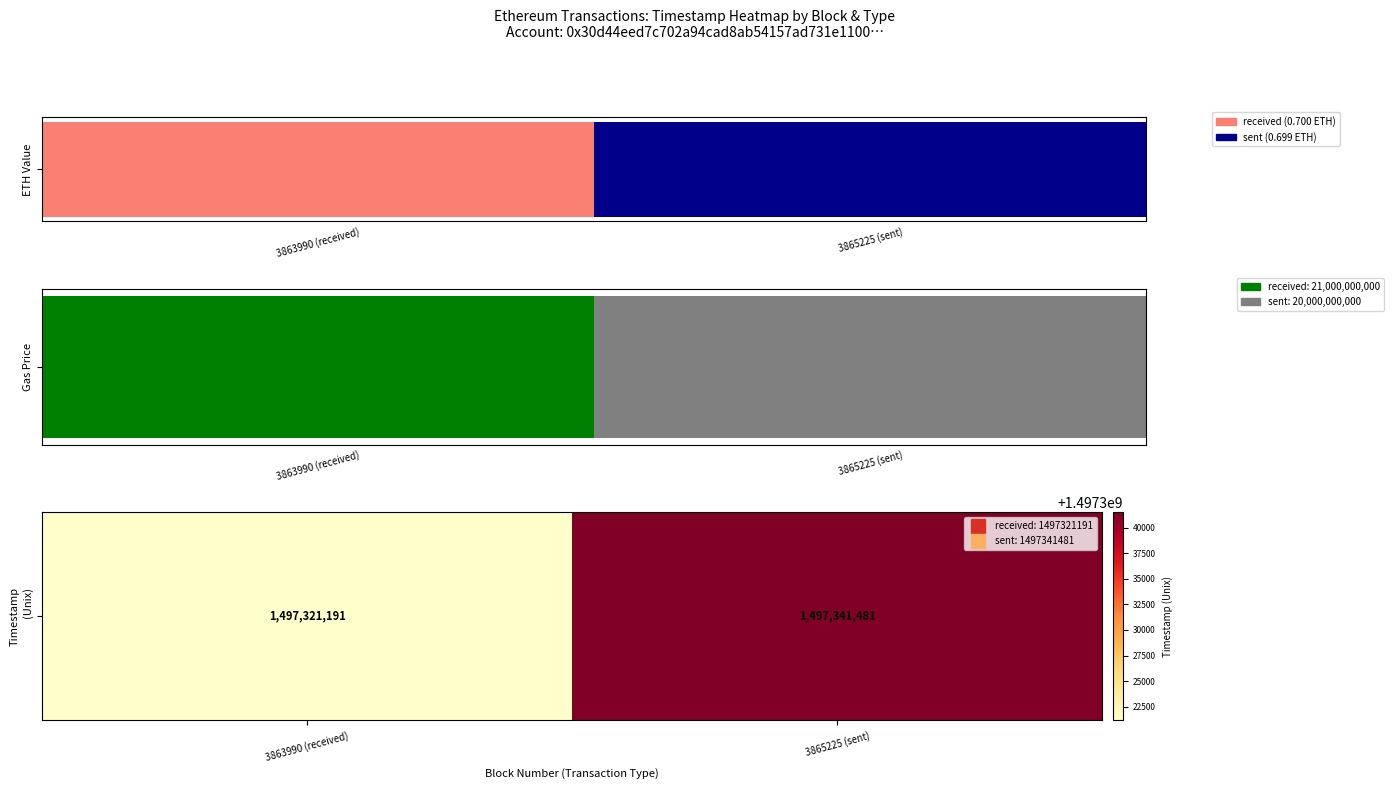

The chart shows a value of 2045492558 at 3865225 (sent). True or false?

False